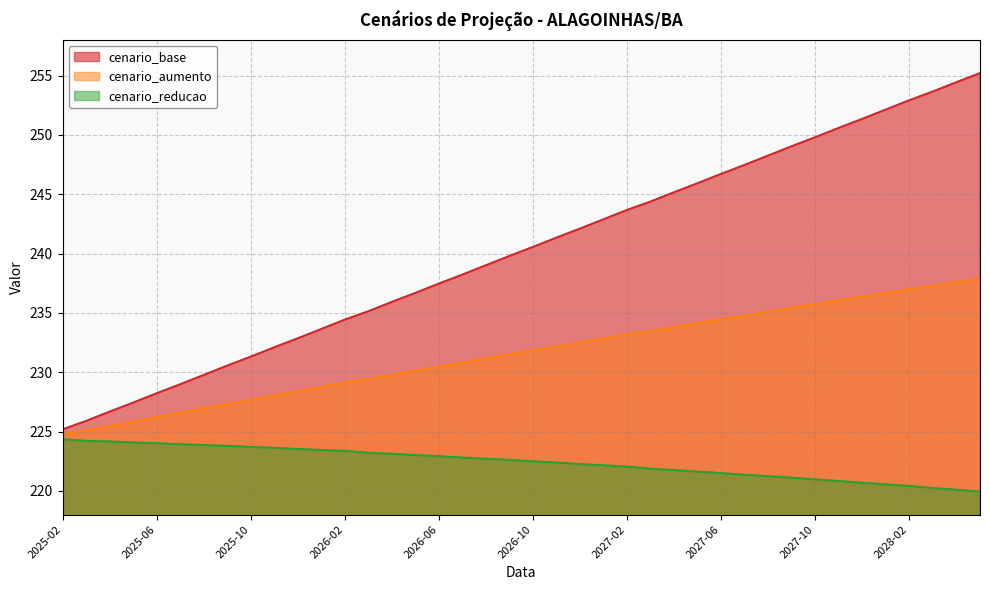

At which category is the sum across all series the highest?

2028-05